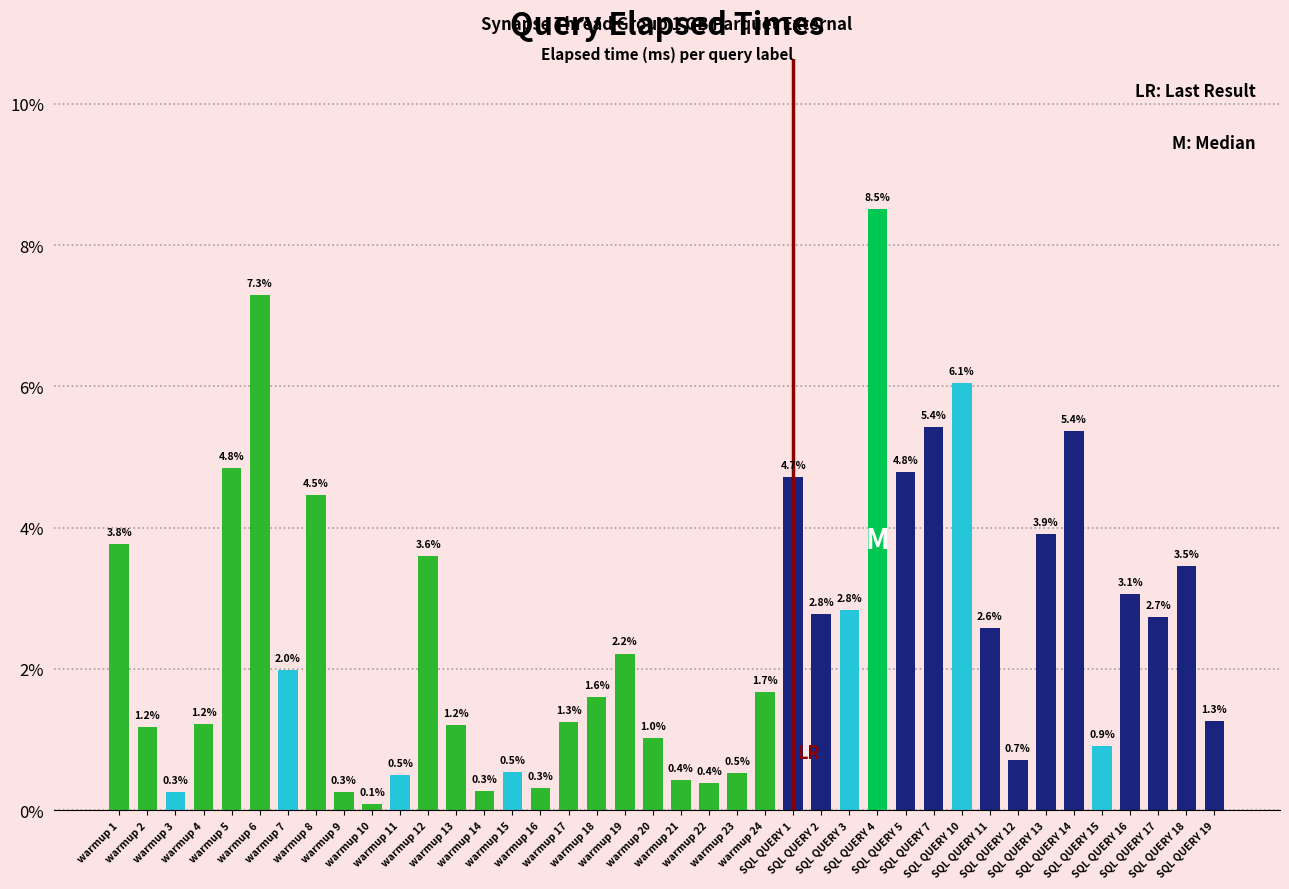

Between SQL QUERY 3 and SQL QUERY 14, which is larger?

SQL QUERY 14